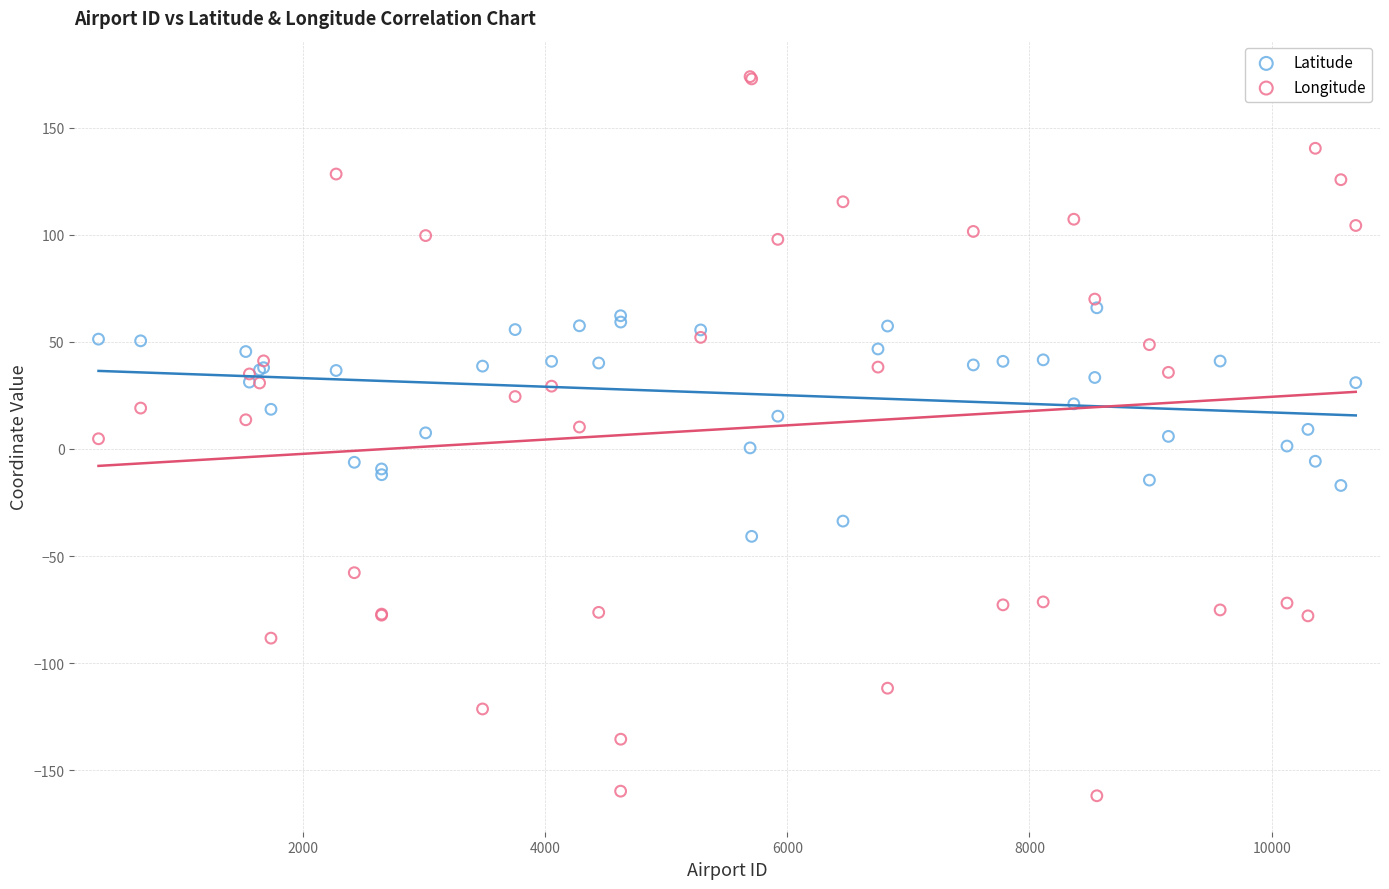

Which series has the largest Y range (max minus min)?

Longitude